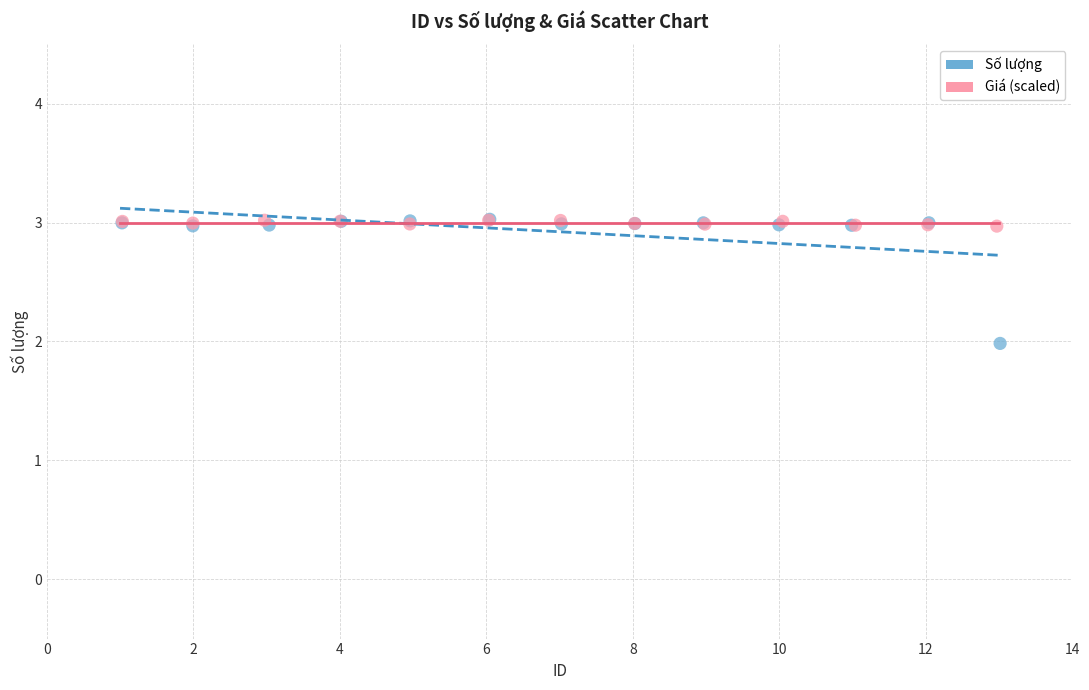

Which series contains the lowest Y value?

Số lượng